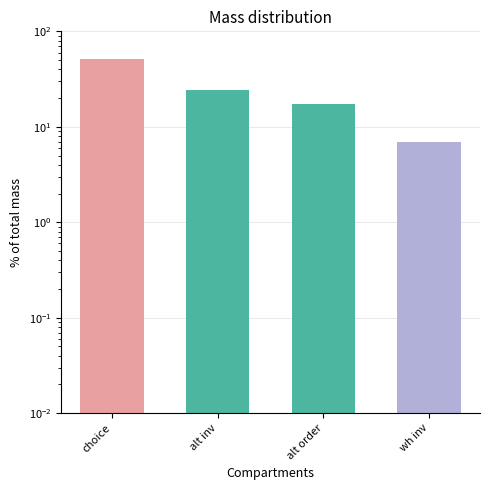

What is the ratio of the value at choice to the value at alt order?

3.0